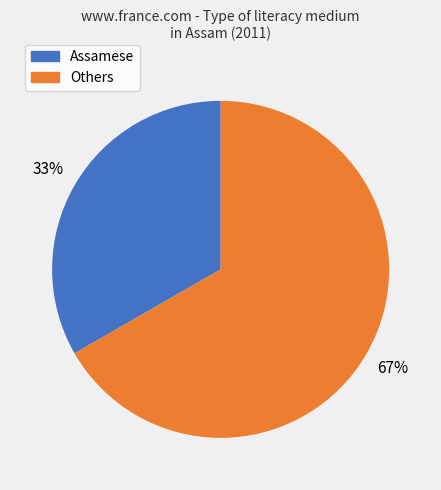

Is there a majority slice in this chart?

Yes